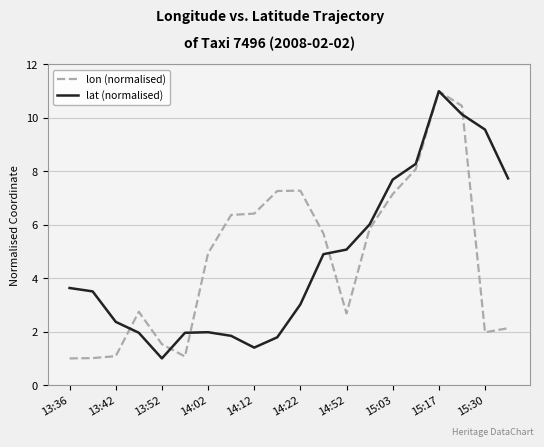

What is the maximum value for lon (normalised)?

11.0